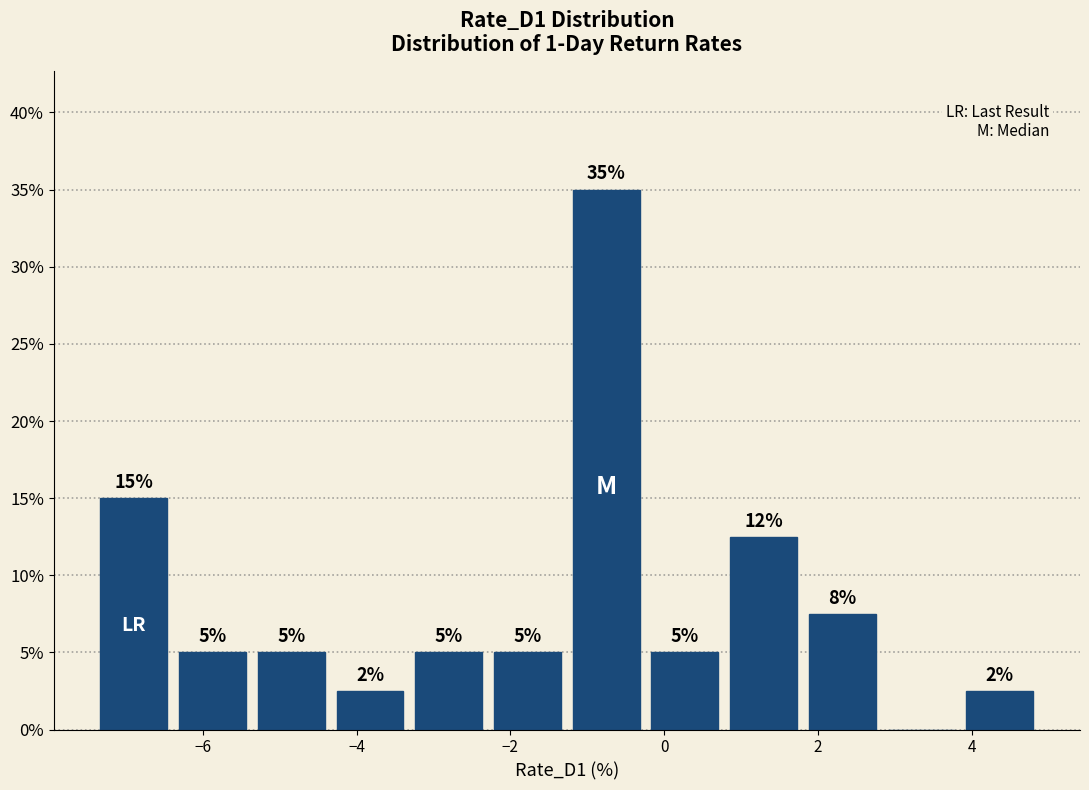

Over which range of the x-axis is the bar tallest?

-1.2 to -0.2